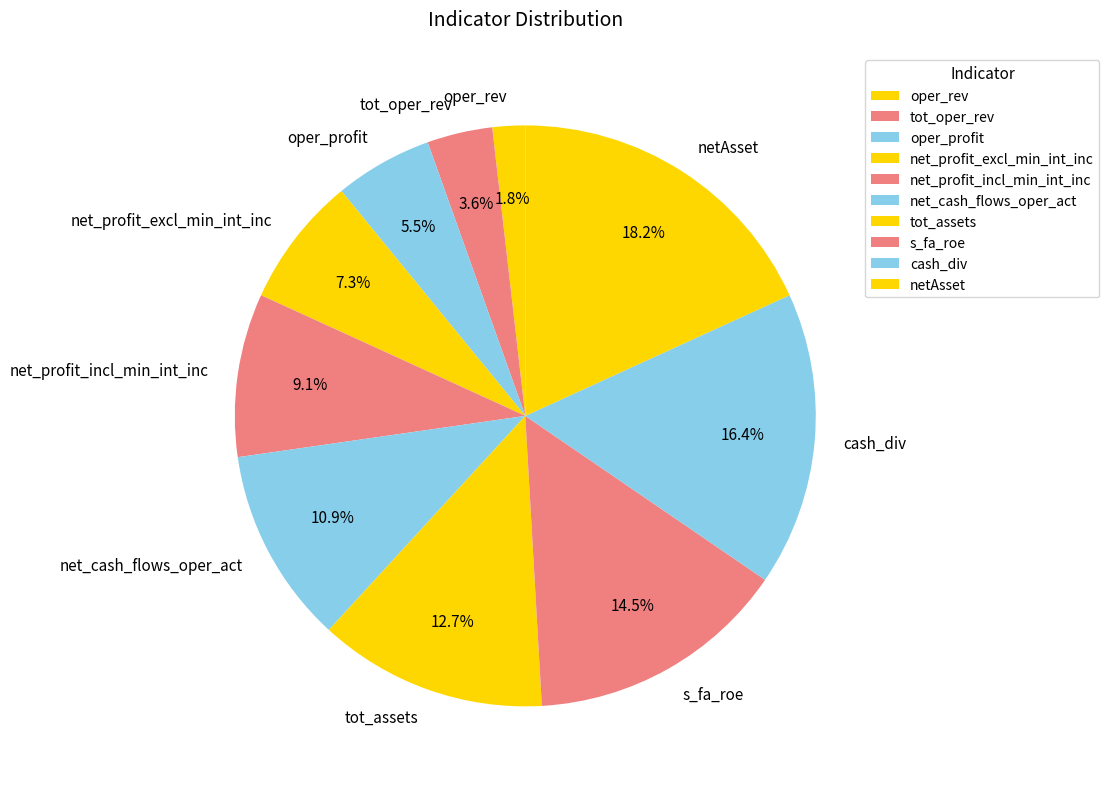

How many slices are in this pie chart?

10